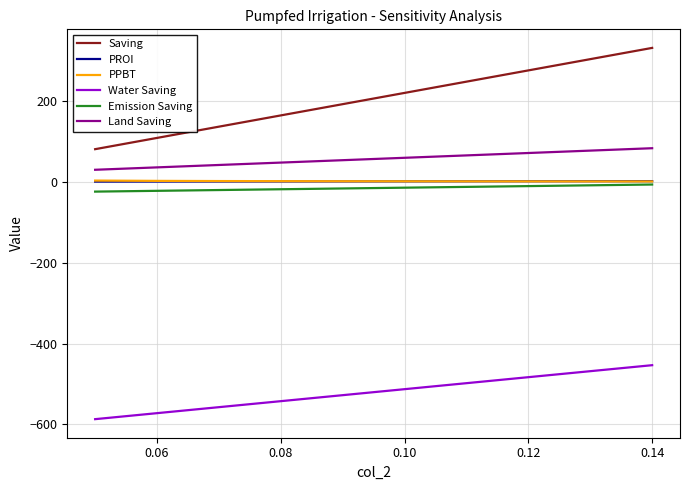

What is the greatest value displayed?

330.8